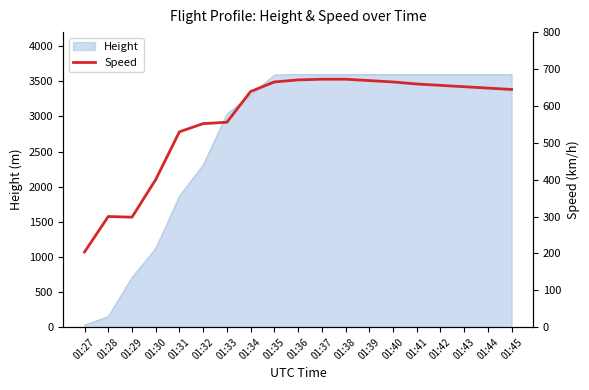

Reading left to right, extract all data points from this chart.

01:27=203.7	01:28=300.0	01:29=298.2	01:30=400.0	01:31=529.7	01:32=551.9	01:33=555.6	01:34=638.9	01:35=664.9	01:36=670.4	01:37=672.3	01:38=672.3	01:39=668.6	01:40=664.9	01:41=659.3	01:42=655.6	01:43=651.9	01:44=648.2	01:45=644.5